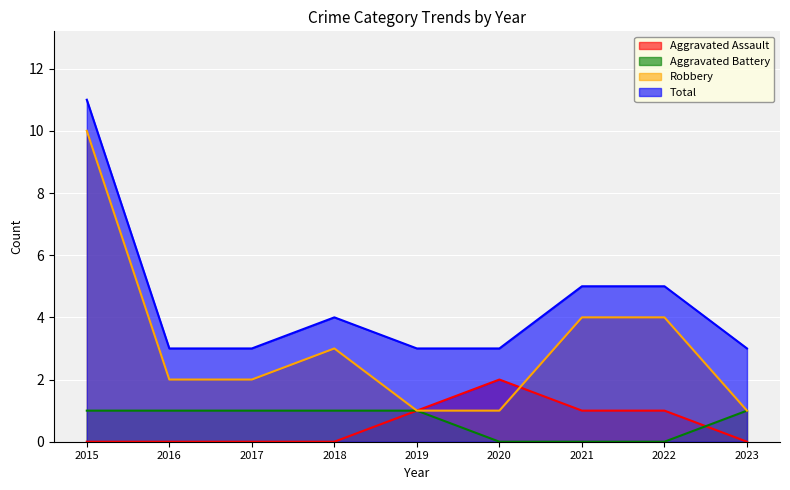

True or false: Robbery and Total intersect in this chart.

False